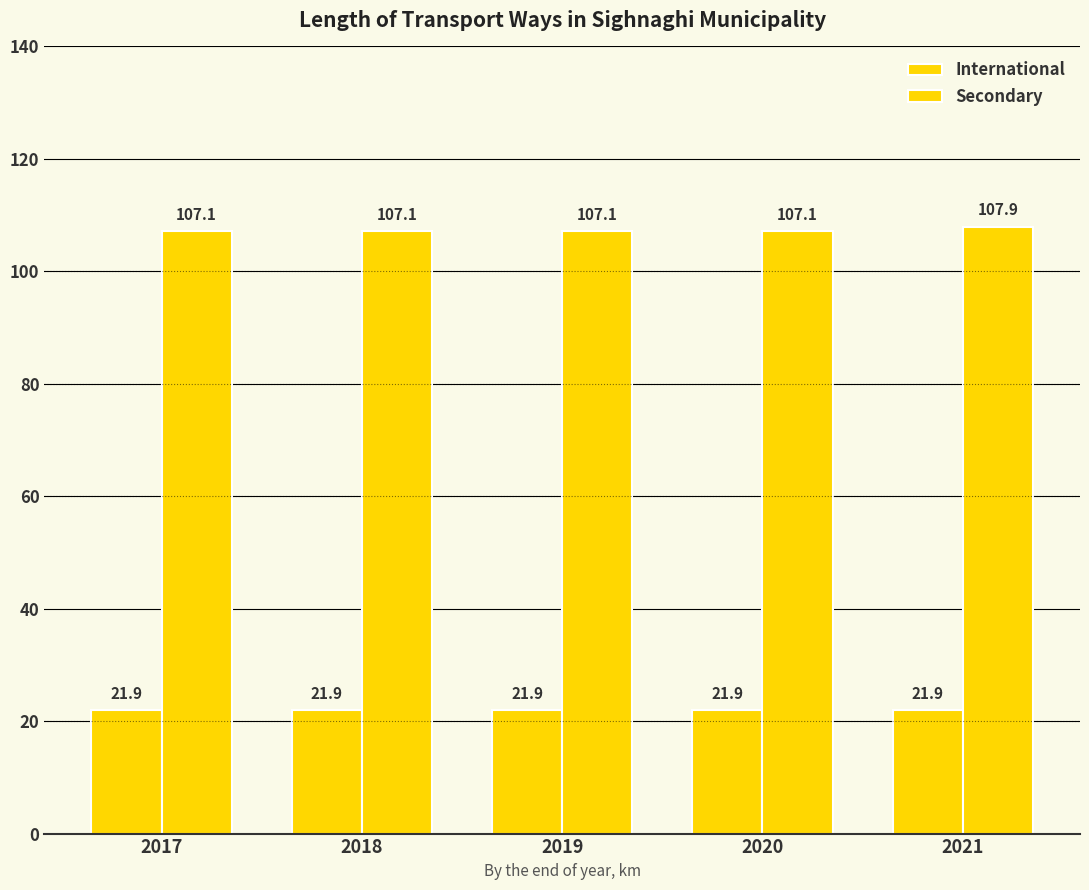

How many series are shown in this chart?

2